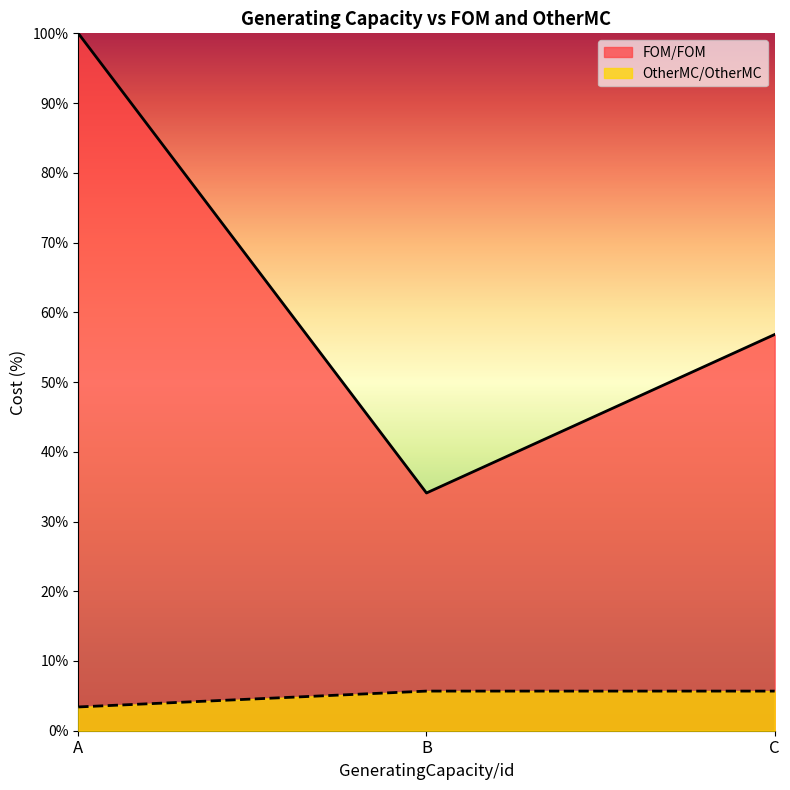

True or false: FOM/FOM has a value of 56.8 at C.

True